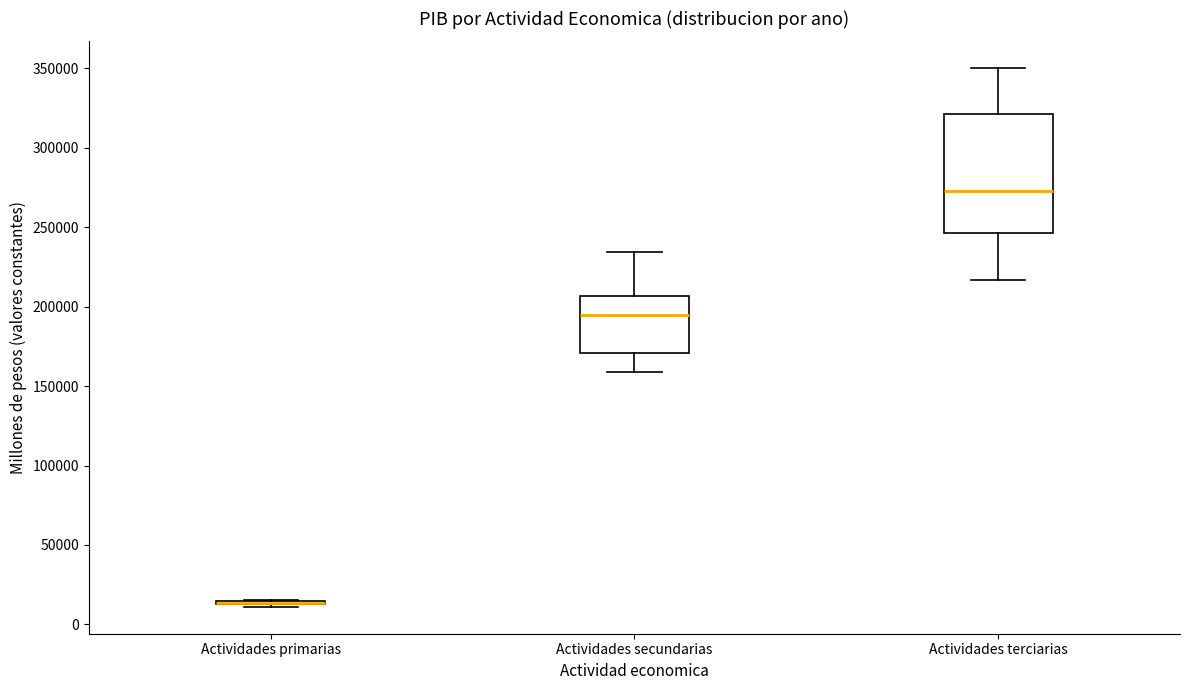

Comparing the boxes themselves (not the whiskers), which one is the tallest?

Actividades terciarias